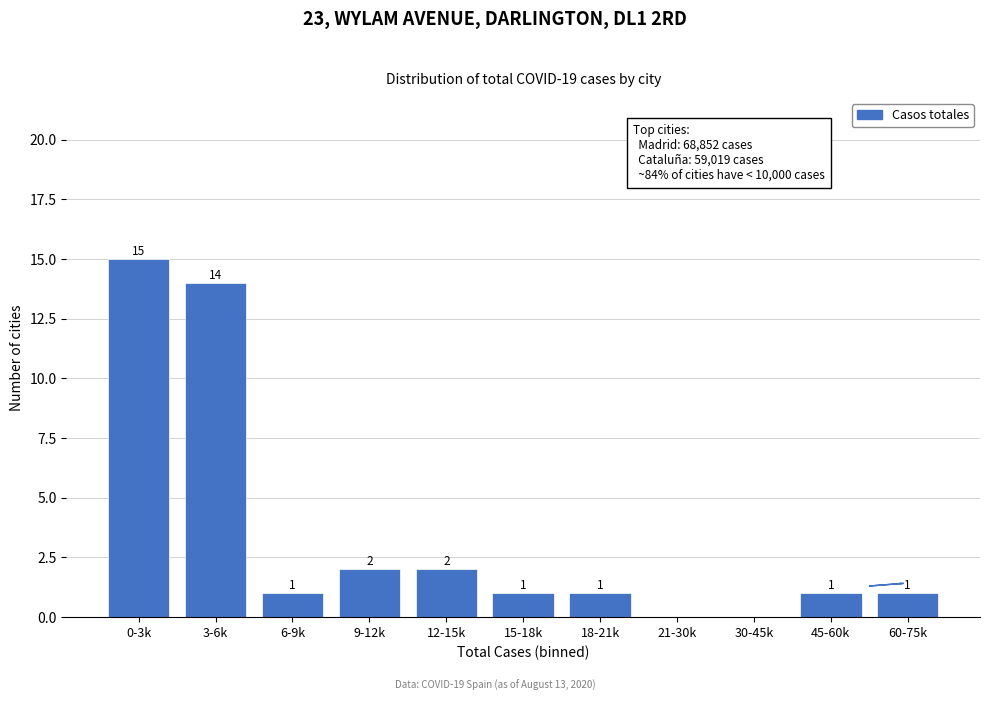

Reading right to left, list all the values displayed in this chart.

60-75k=1	45-60k=1	30-45k=0	21-30k=0	18-21k=1	15-18k=1	12-15k=2	9-12k=2	6-9k=1	3-6k=14	0-3k=15